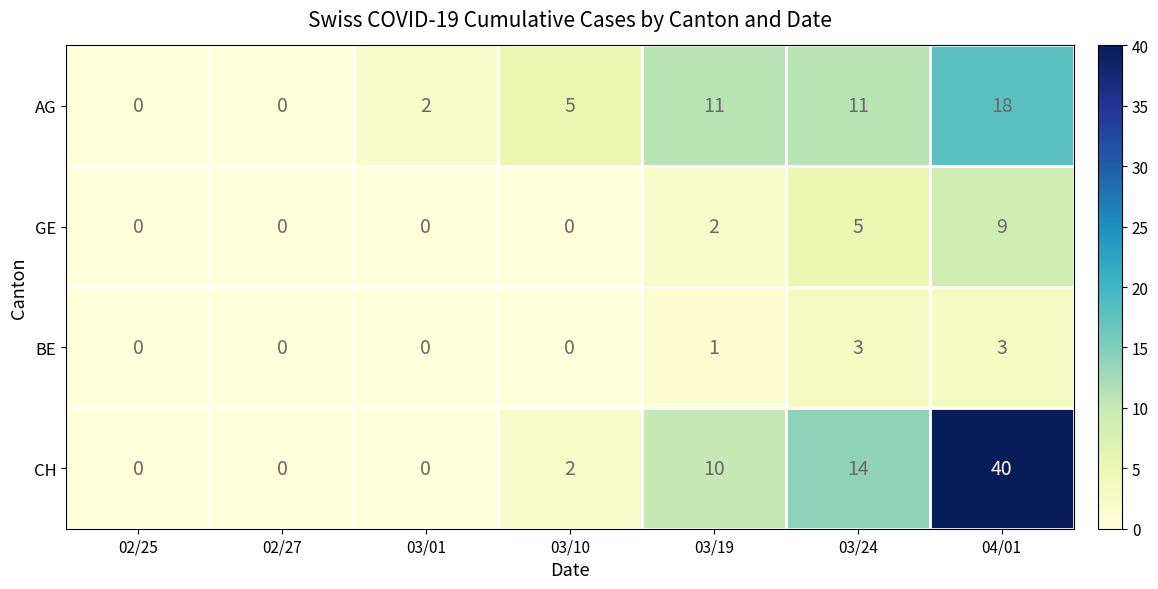

Rank the series by their maximum value, from highest to lowest.

CH, AG, GE, BE